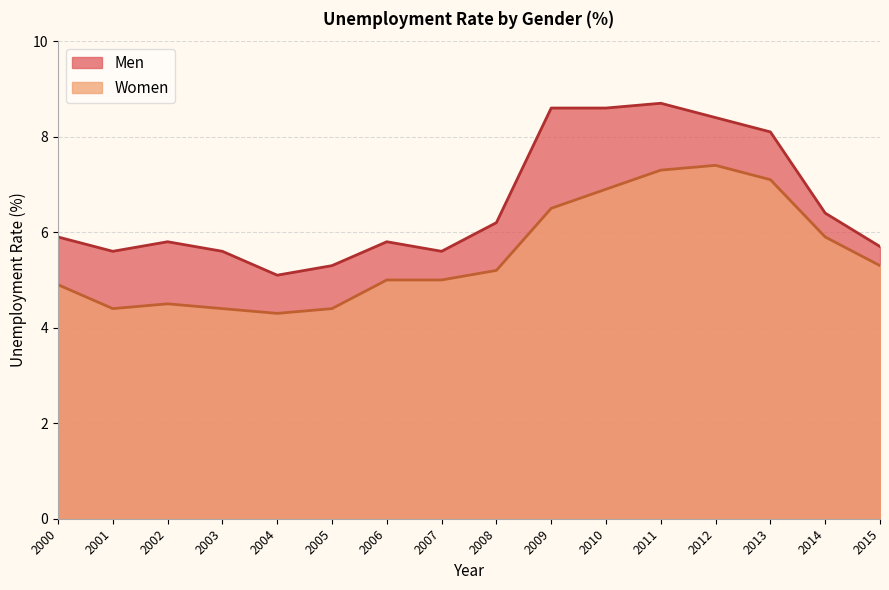

At which label does Women reach its minimum?

2004